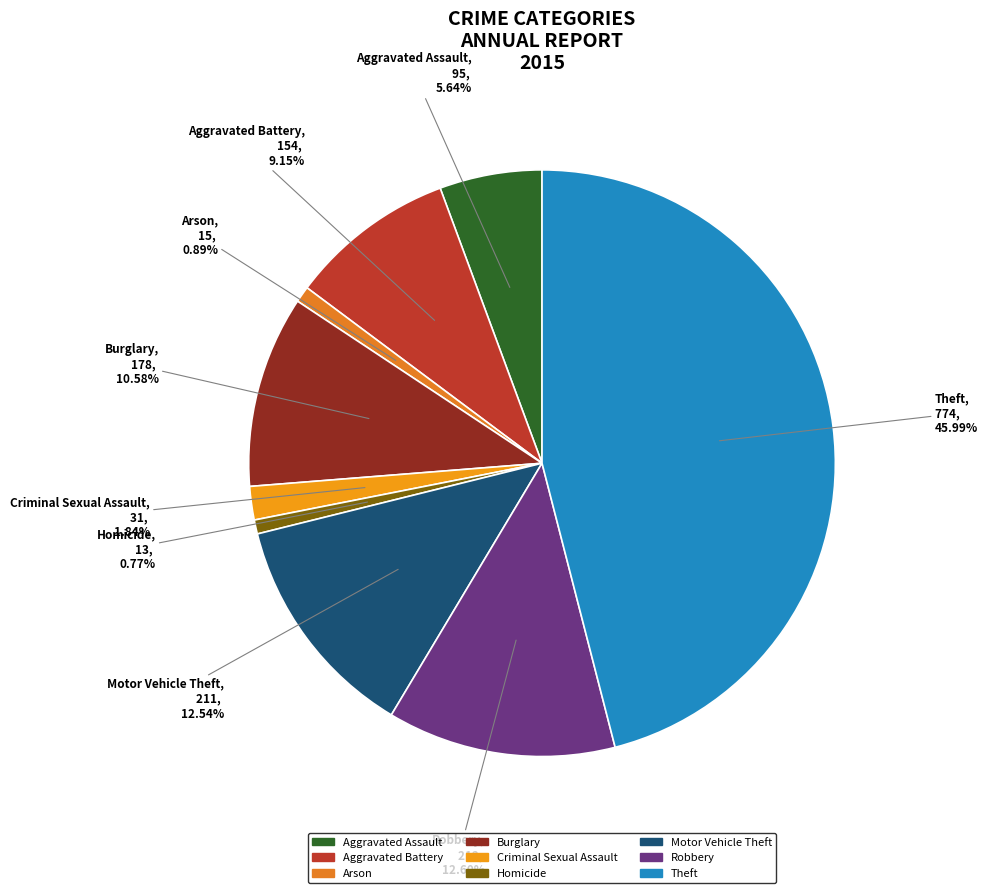

Does any single category account for the majority?

No